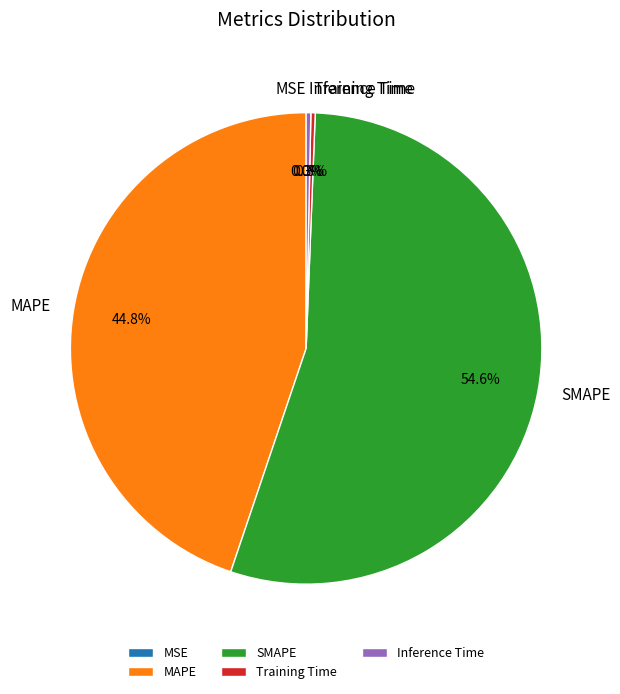

Which category accounts for the majority?

SMAPE